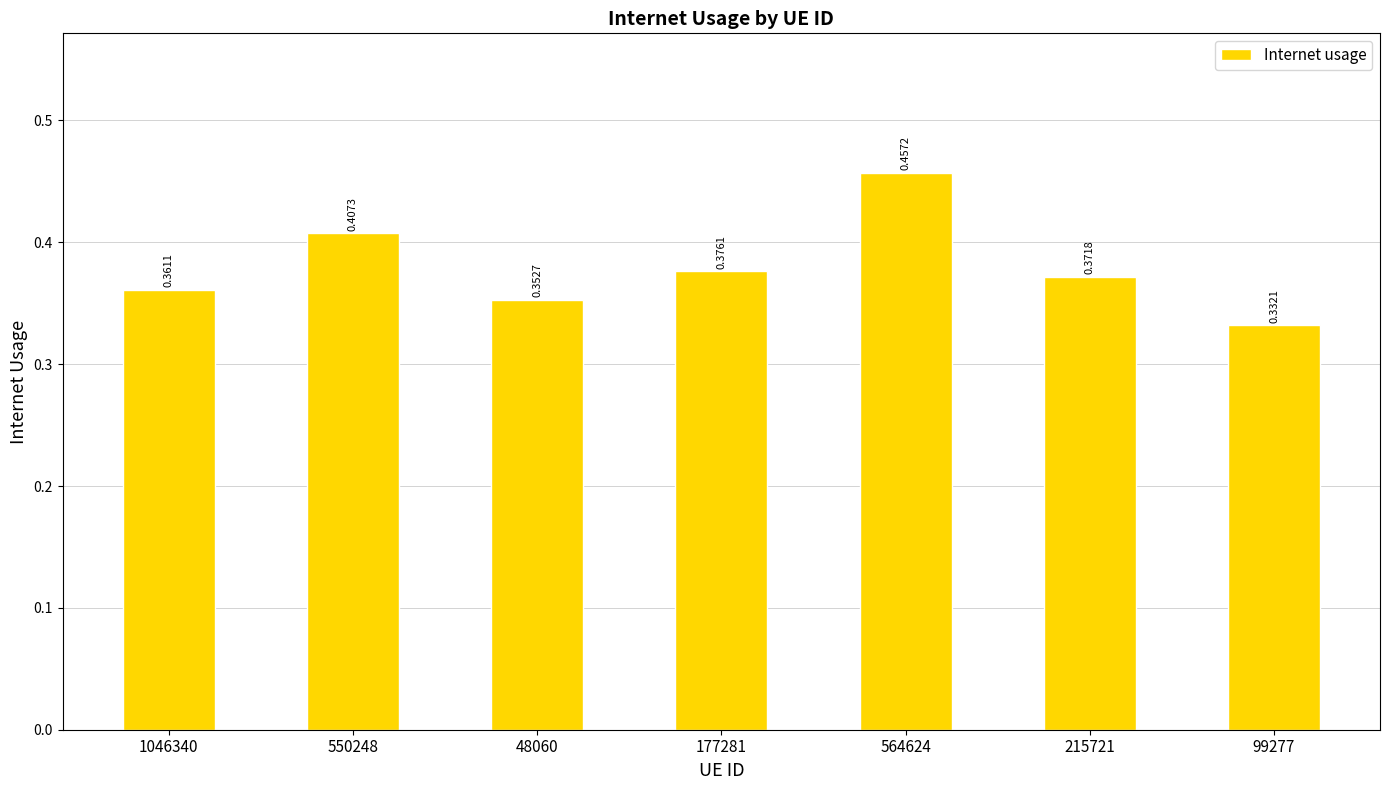

Which has a higher value, 99277 or 48060?

48060